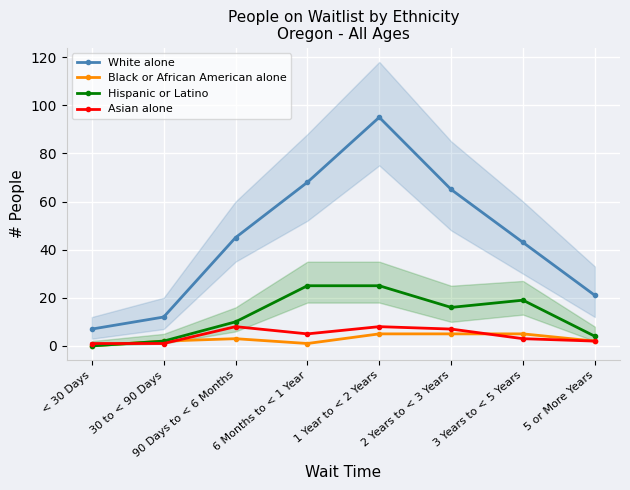

Where does the Asian alone series first go above 5?

90 Days to < 6 Months